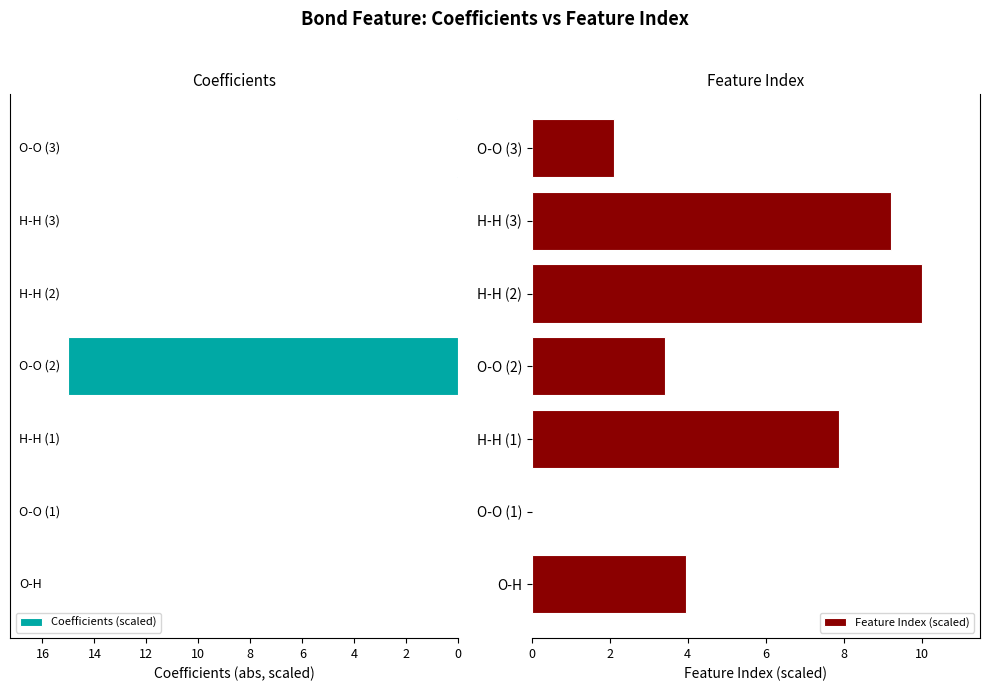

What is the sum of all Coefficients (scaled) values?

15.1